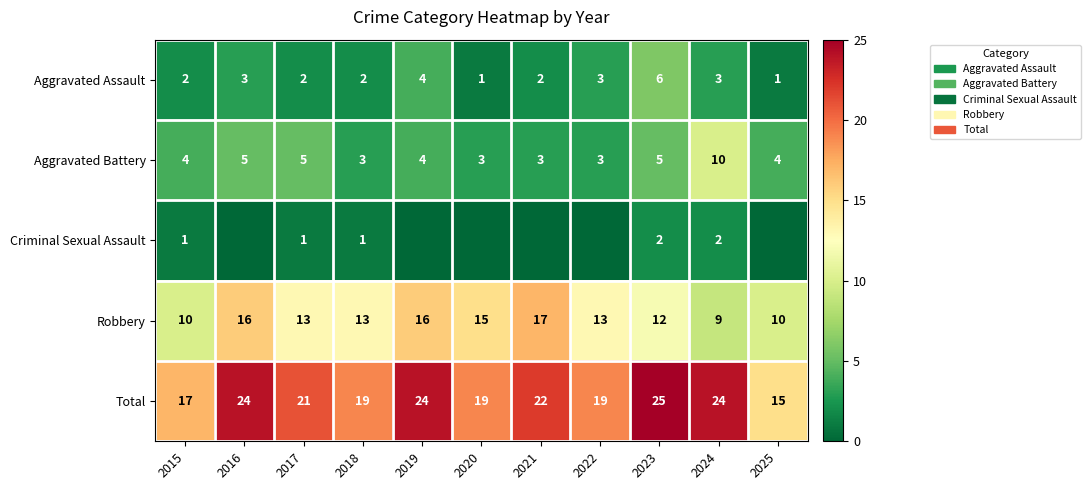

Count the Aggravated Battery values in the range 3 to 5.

10